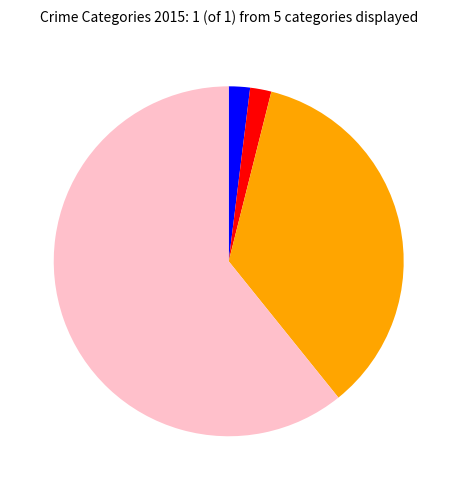

Is there a majority slice in this chart?

Yes